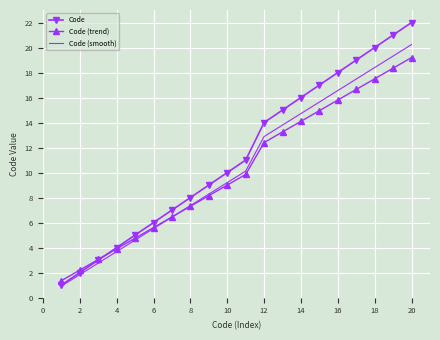

Which series has the largest range (max minus min)?

Code